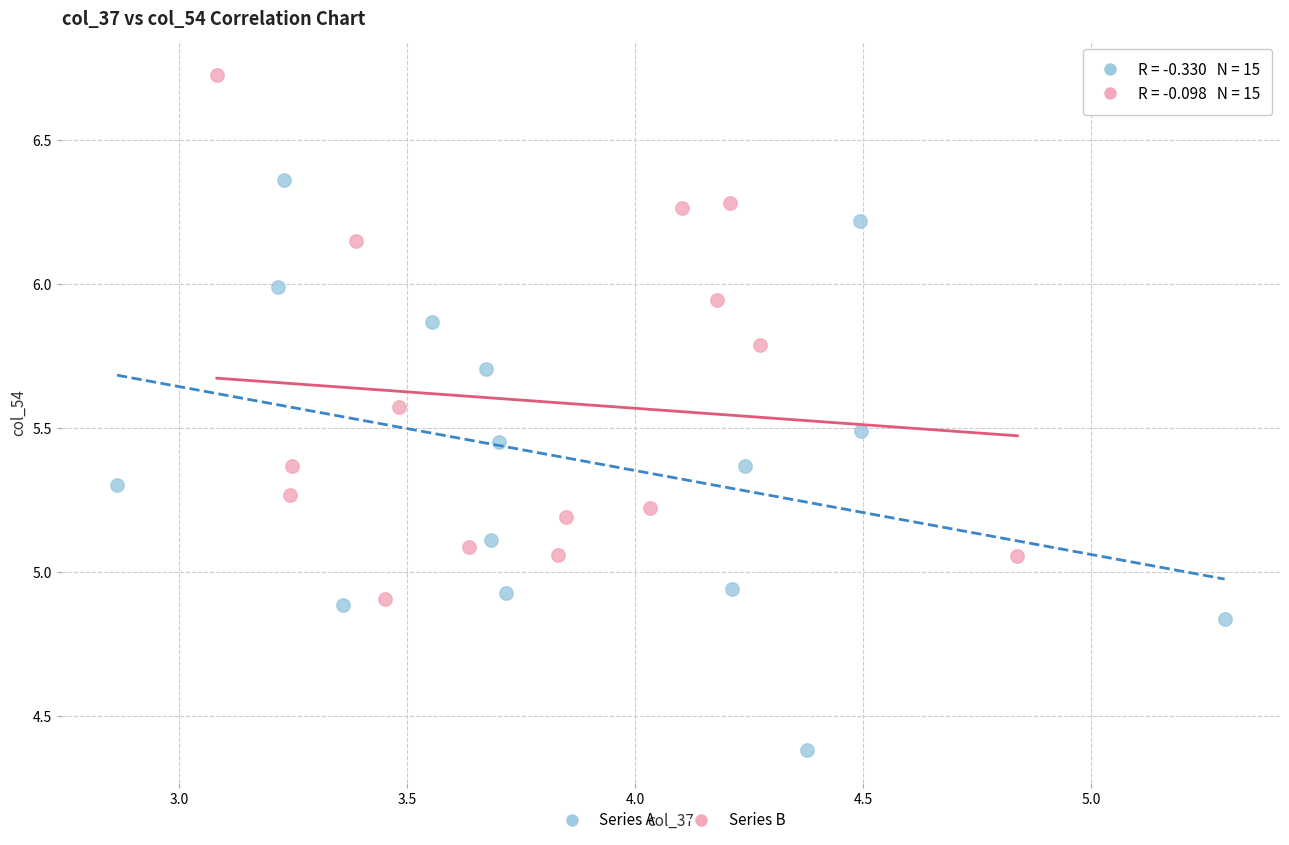

Which series has the largest Y range (max minus min)?

Series A